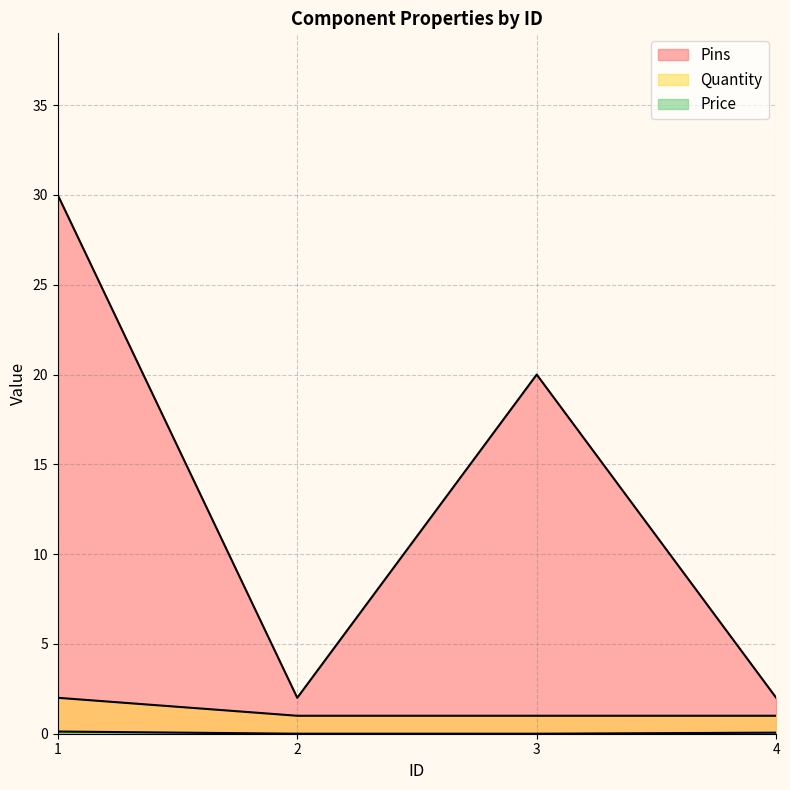

List the labels in order of Price value, smallest first.

3, 2, 4, 1